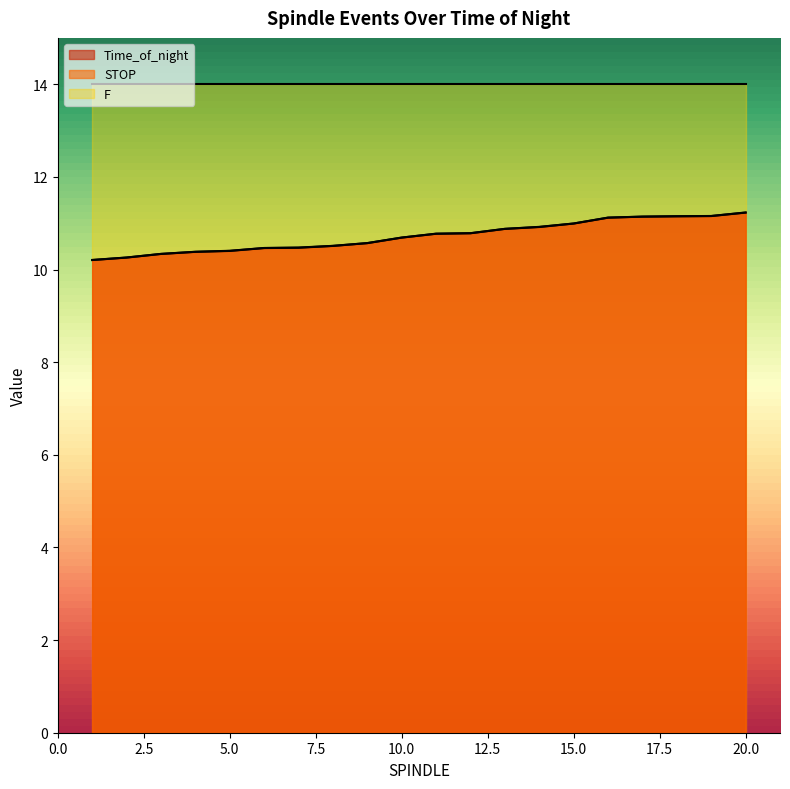

What is the value of the Time_of_night point at the 7th from the left?

10.5